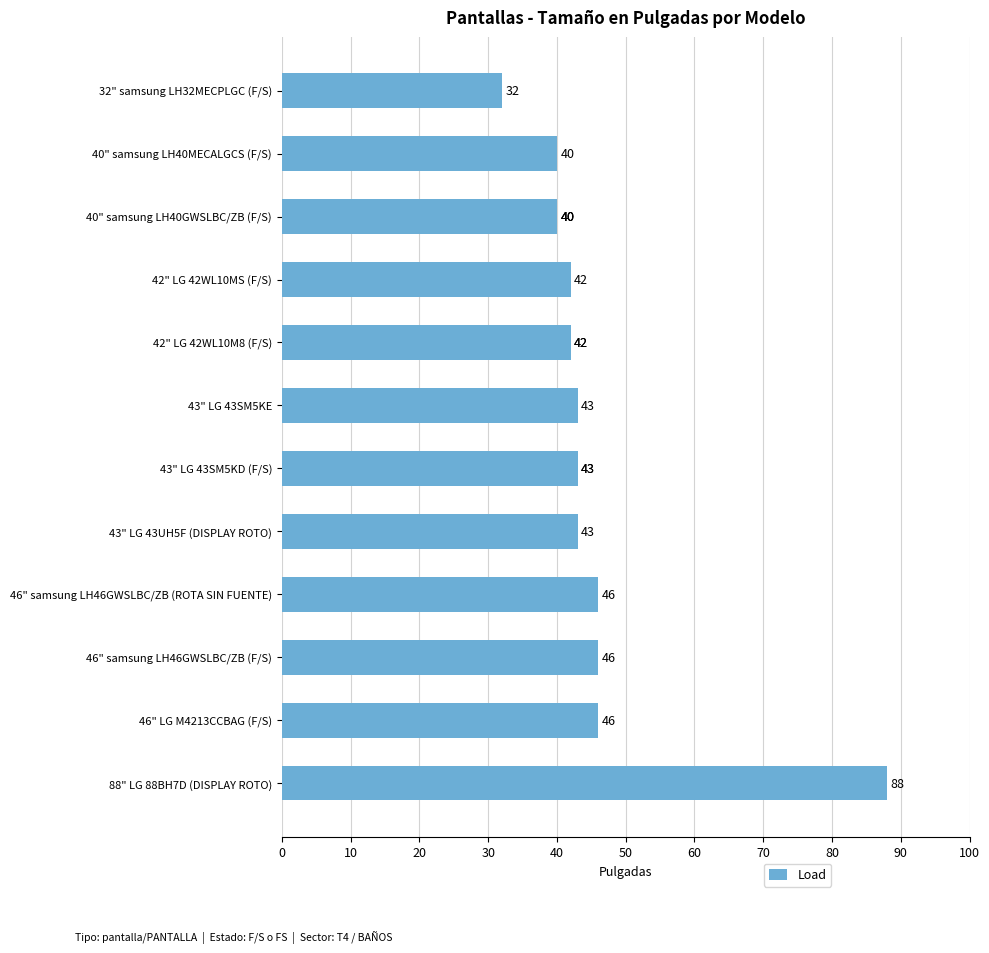

What is the difference between the values at 40 and 20?

3